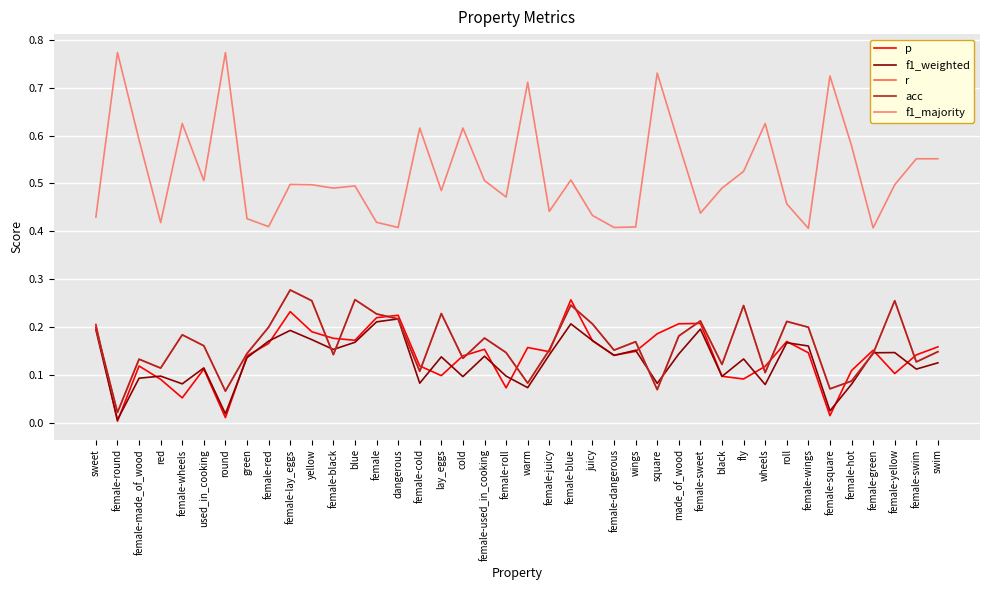

After their last crossing, which series has the higher values: p or f1_weighted?

p